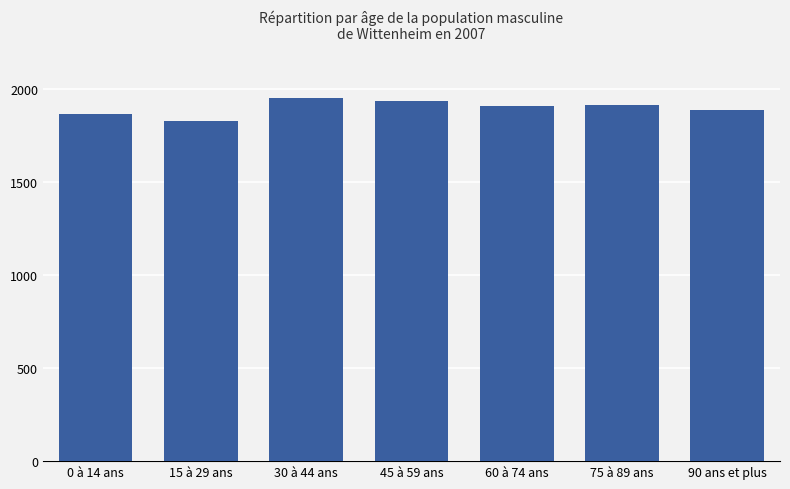

What is the average value?

1897.6